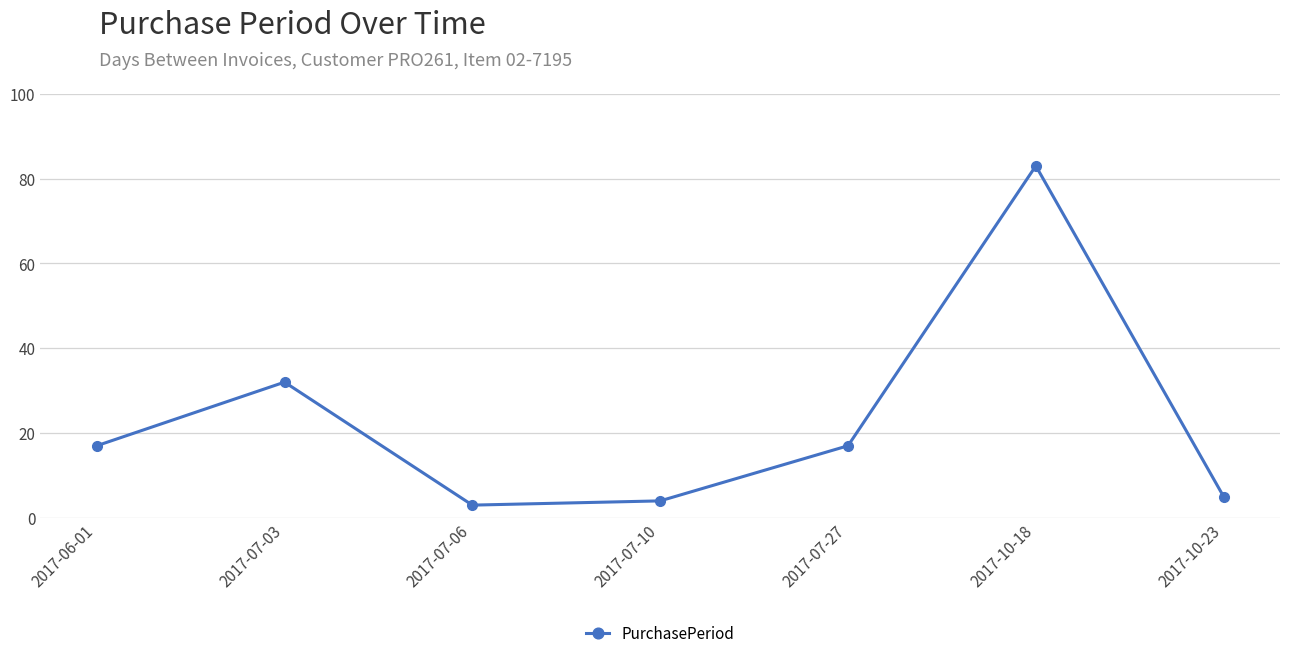

What is the change in value from 2017-10-18 to 2017-10-23?

-78